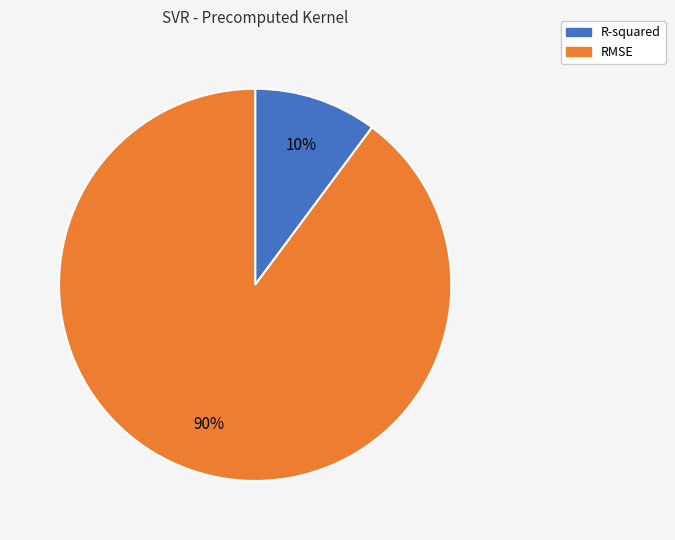

To the nearest percent, what portion does RMSE represent?

90%